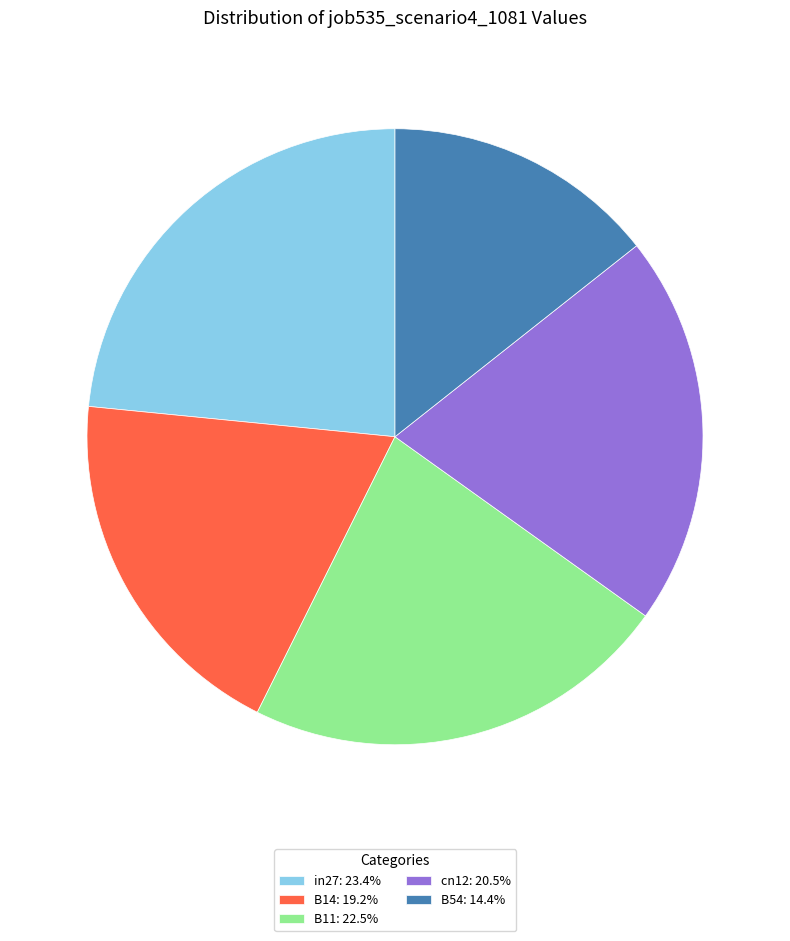

Which slice is the smallest?

B54